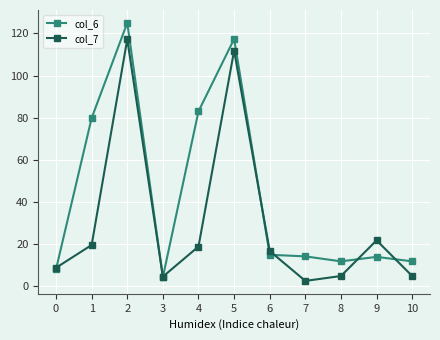

What are all the series names shown in the legend?

col_6, col_7